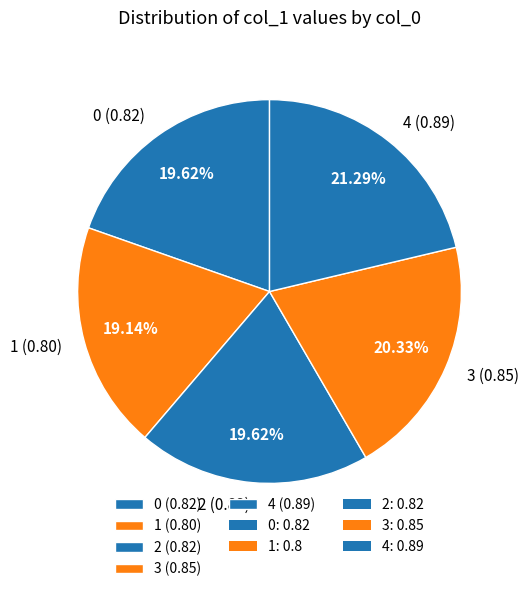

Does 3 represent more than half of the total?

No